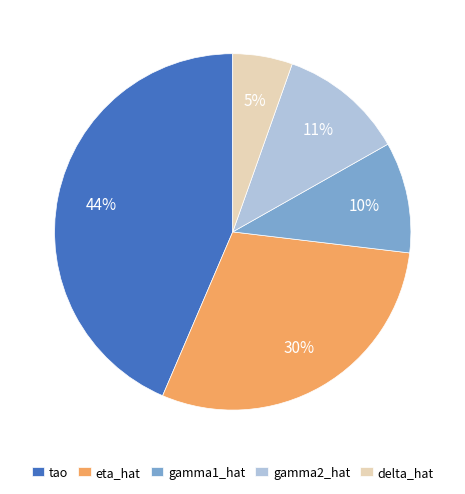

Is the sum of gamma2_hat and gamma1_hat greater than half?

No